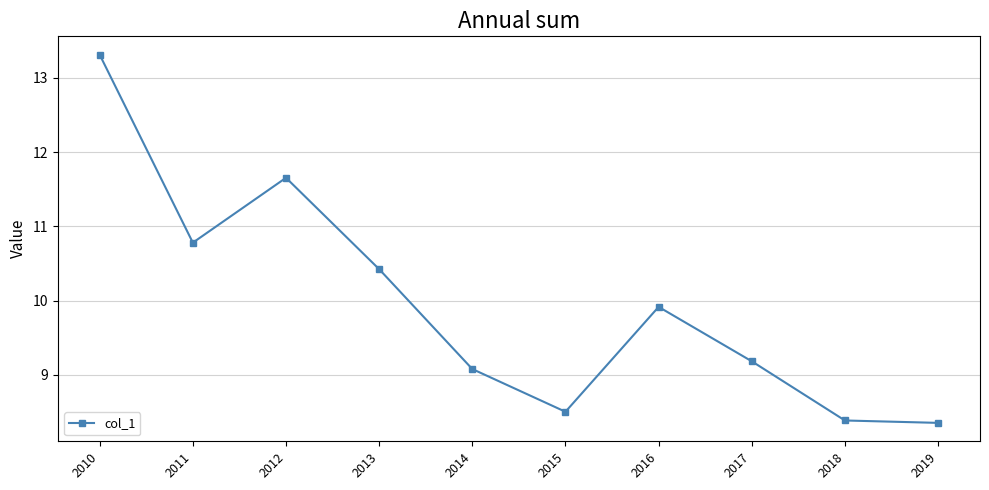

What is the maximum value shown in the chart?

13.3